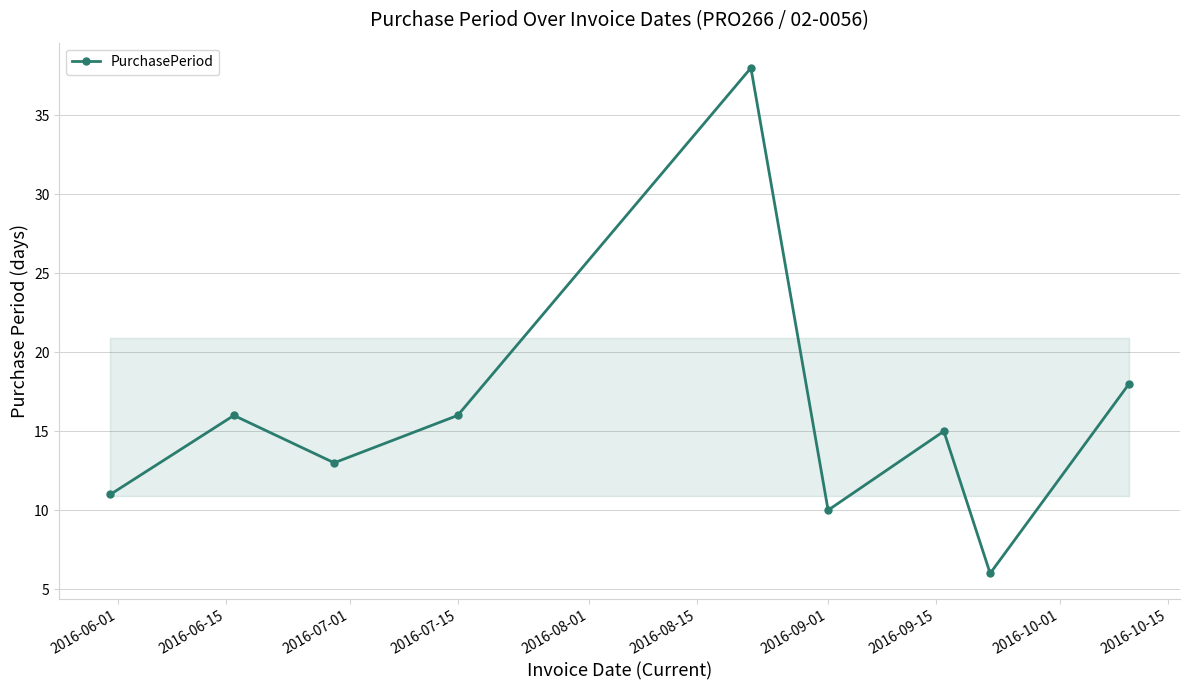

How many distinct data groups are displayed?

1